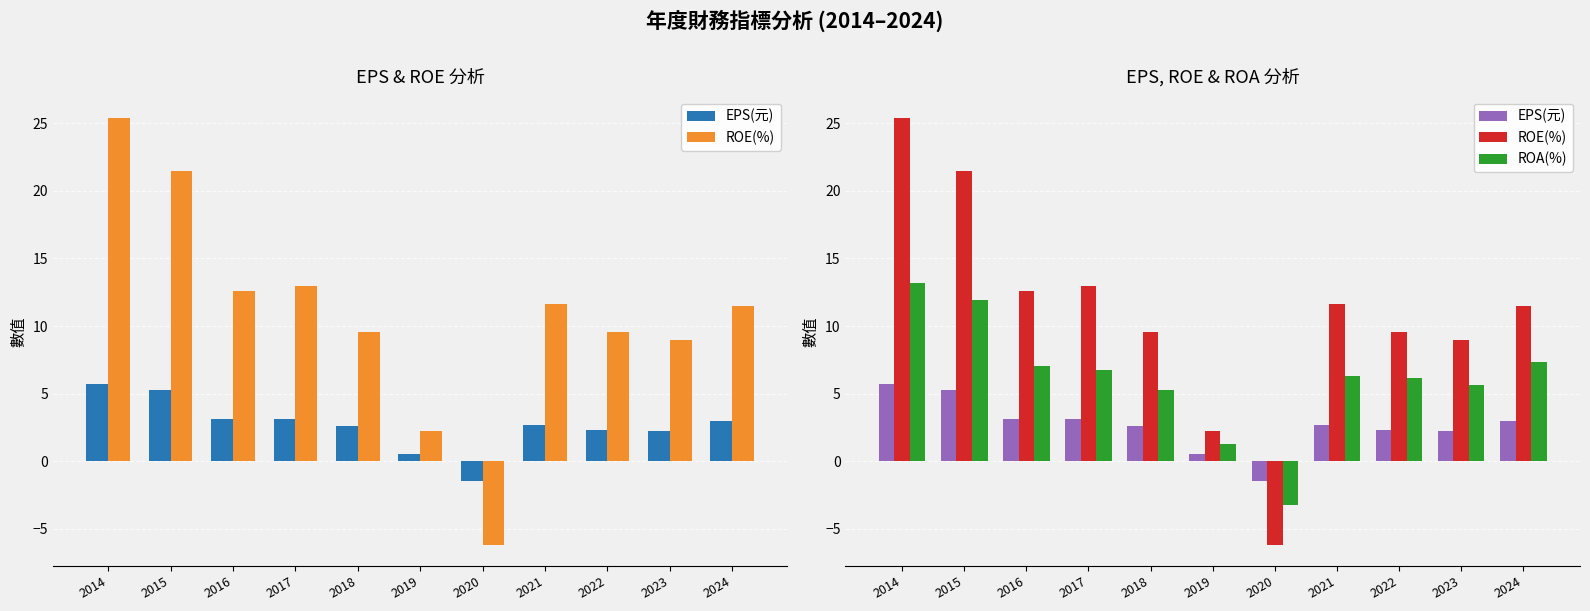

Does the chart contain any negative values?

Yes